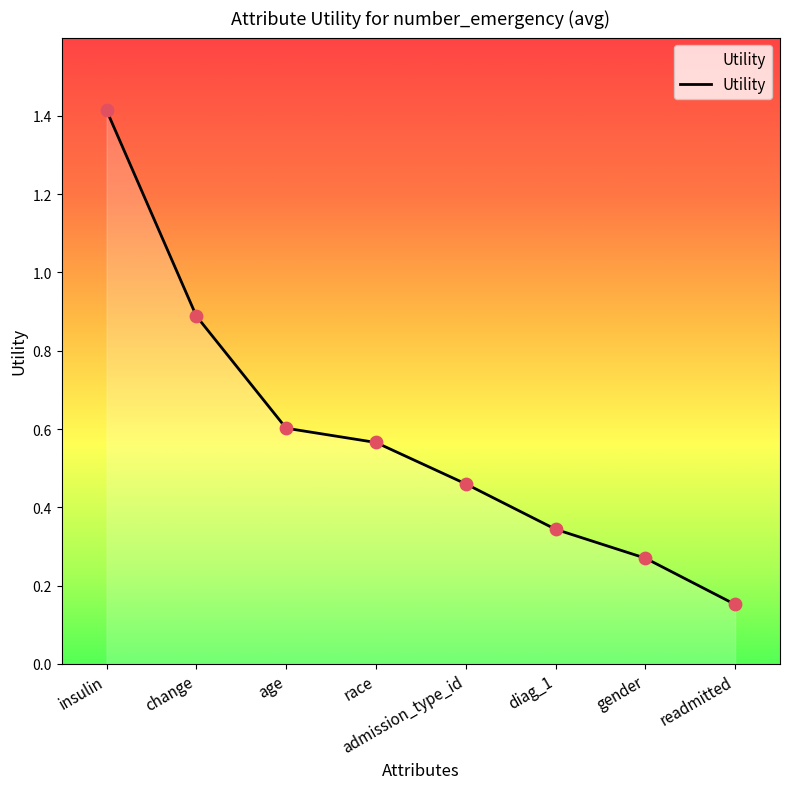

What is the change in value from change to readmitted?

-0.7